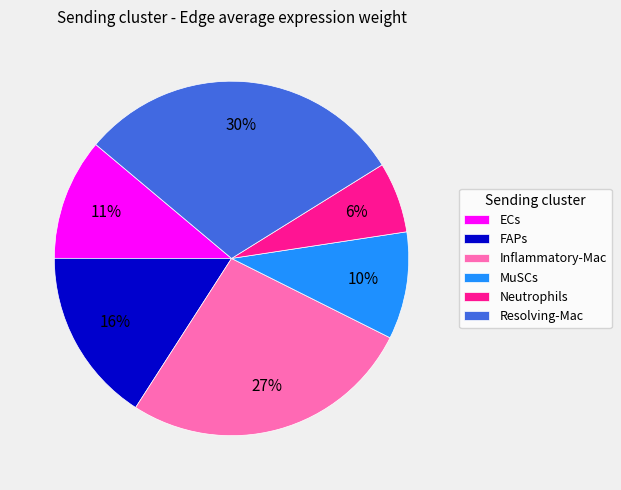

Which category has the smallest portion of the pie?

Neutrophils